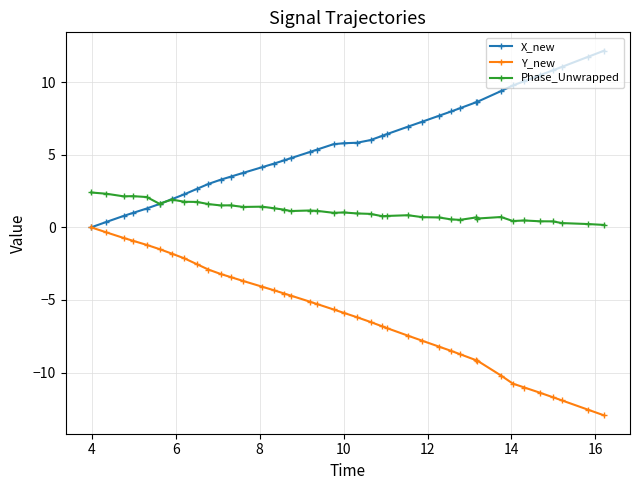

True or false: Phase_Unwrapped has more than 2 interior local peaks.

True